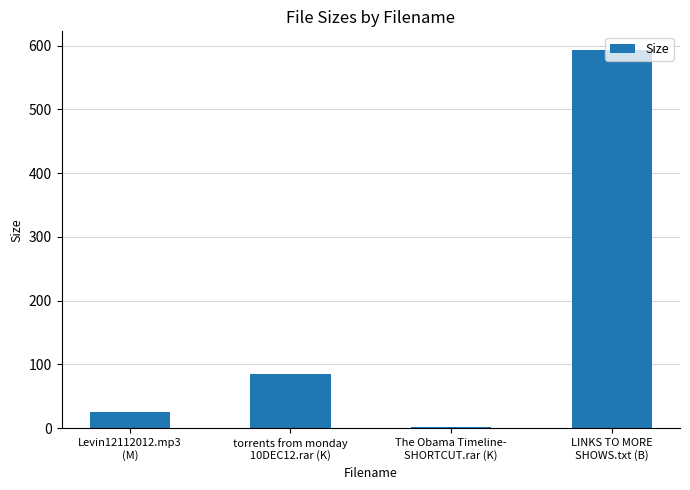

What is the greatest value displayed?

593.0